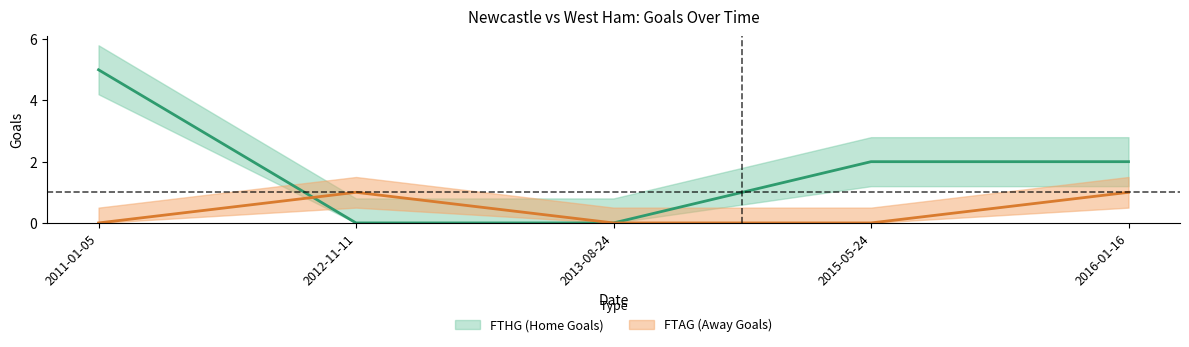

How many data points does each series have?

5